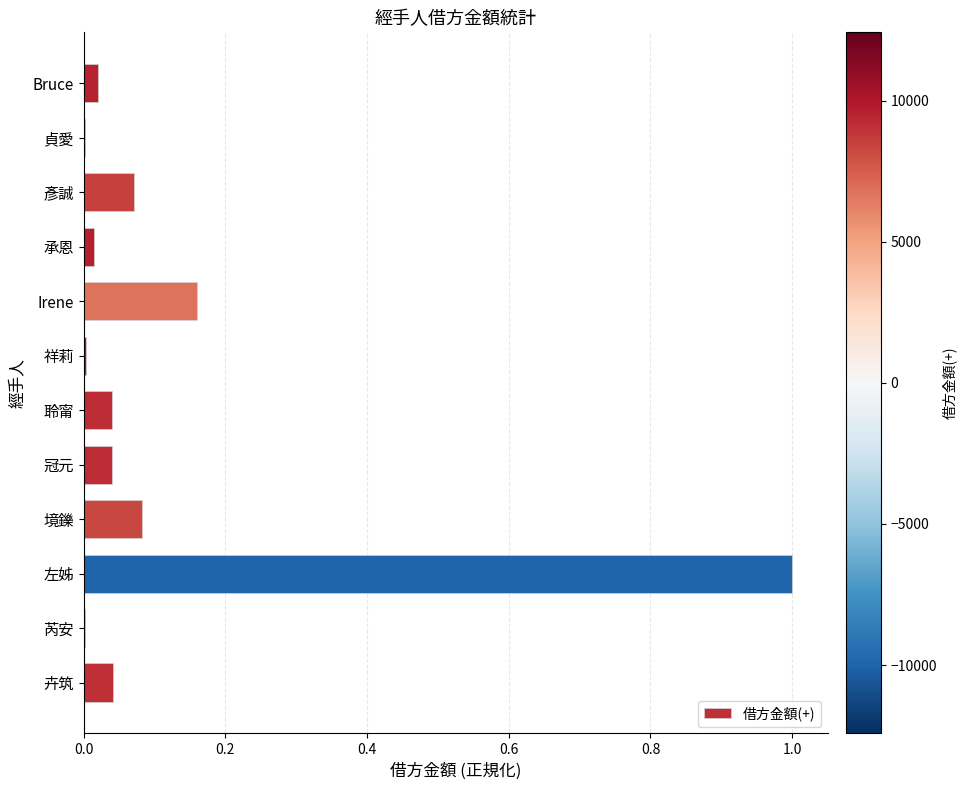

What is the maximum value shown in the chart?

1.0